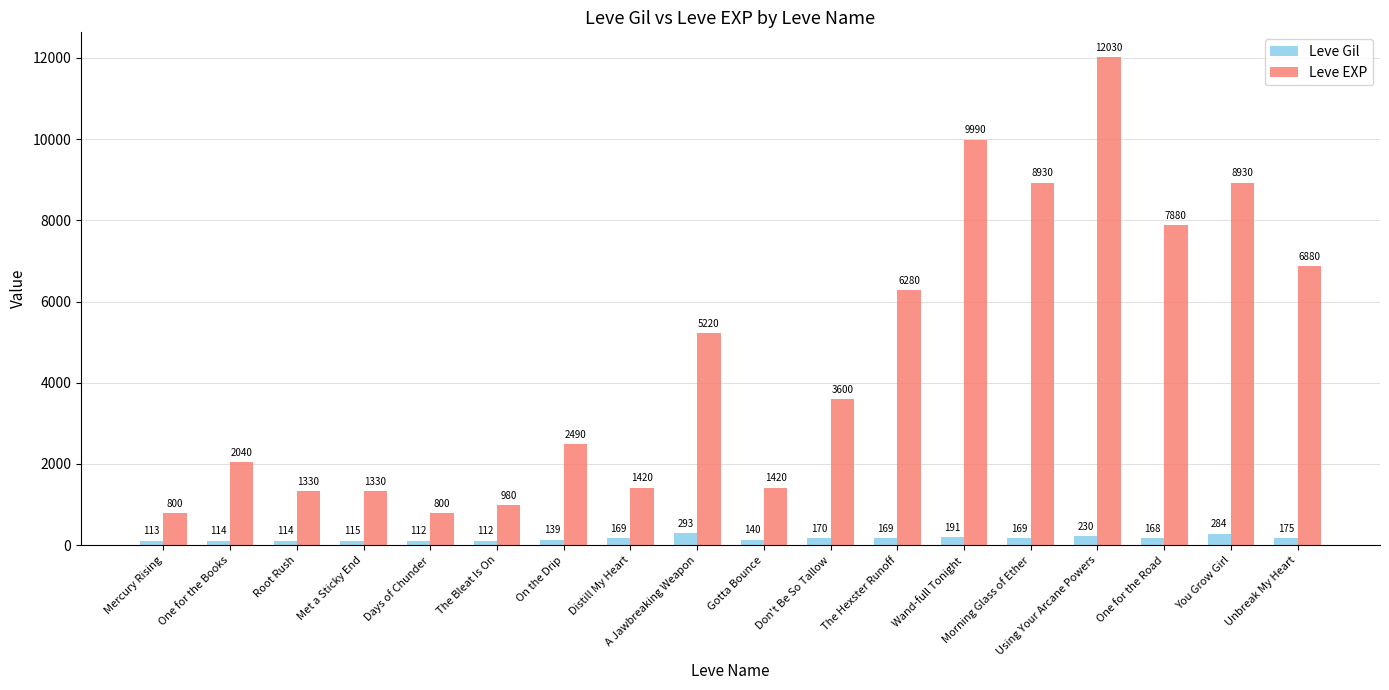

Reading left to right, list all the values displayed in this chart.

Leve Gil: 113	114	114	115	112	112	139	169	293	140	170	169	191	169	230	168	284	175
Leve EXP: 800	2040	1330	1330	800	980	2490	1420	5220	1420	3600	6280	9990	8930	12030	7880	8930	6880